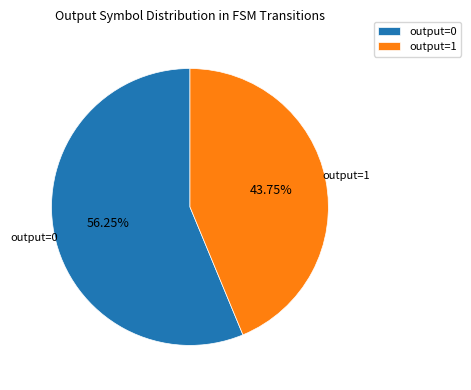

How many slices are in this pie chart?

2